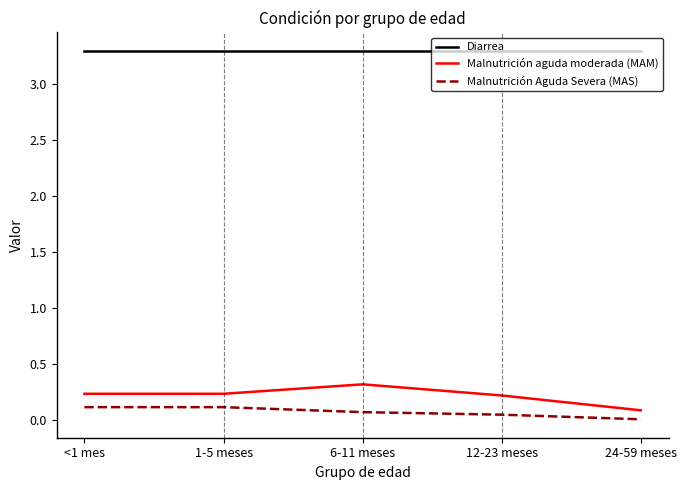

At 6-11 meses, list the series in order from smallest to largest.

Malnutrición Aguda Severa (MAS), Malnutrición aguda moderada (MAM), Diarrea